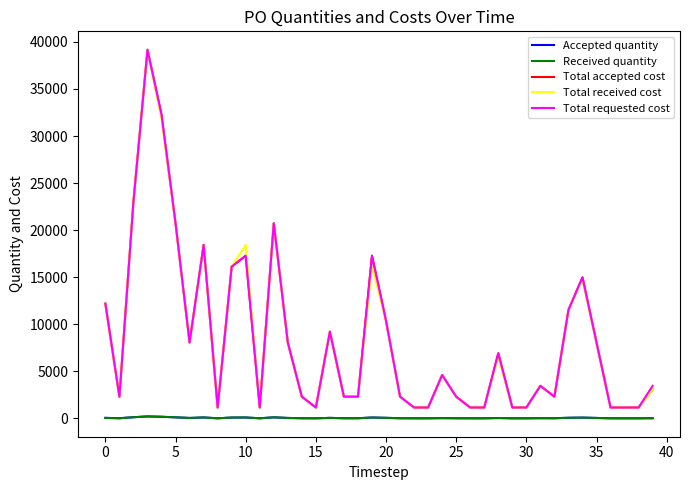

True or false: Received quantity and Total accepted cost intersect in this chart.

False